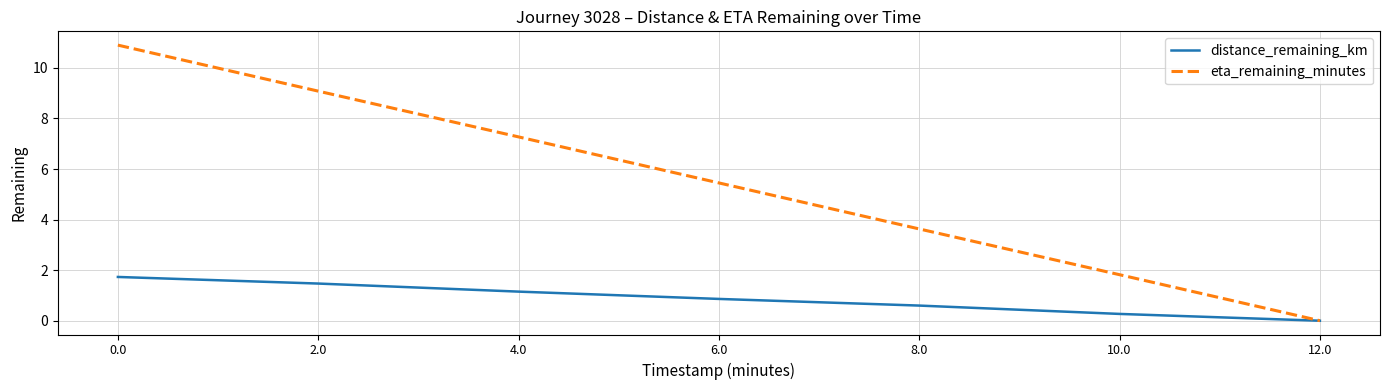

At which label does distance_remaining_km reach its minimum?

12.0